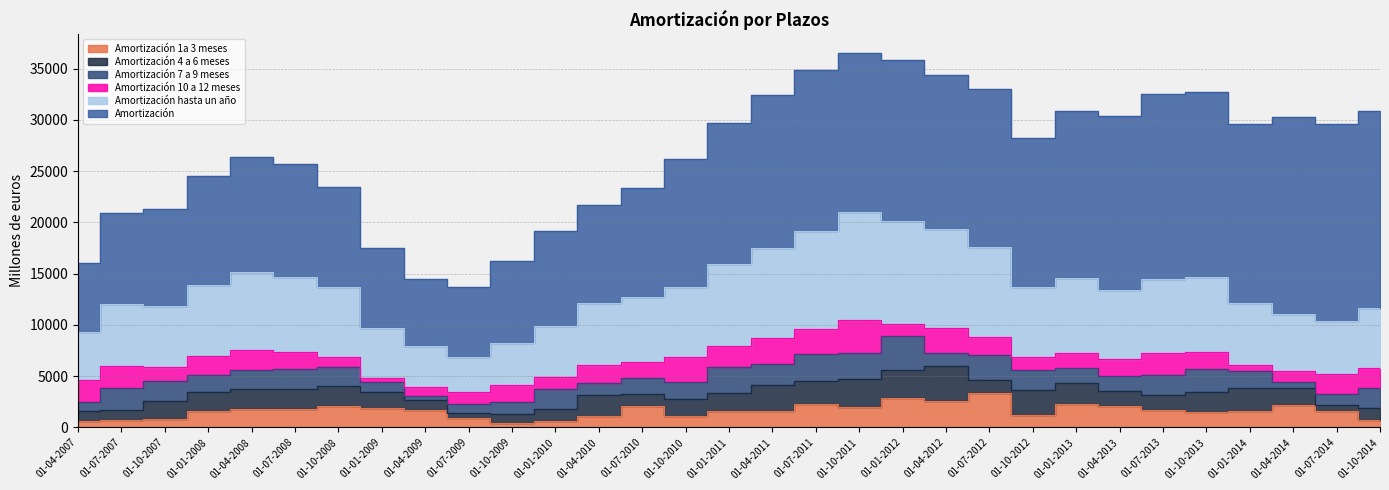

List the series in order of their peak value, highest first.

Amortización, Amortización hasta un año, Amortización 4 a 6 meses, Amortización 7 a 9 meses, Amortización 1a 3 meses, Amortización 10 a 12 meses